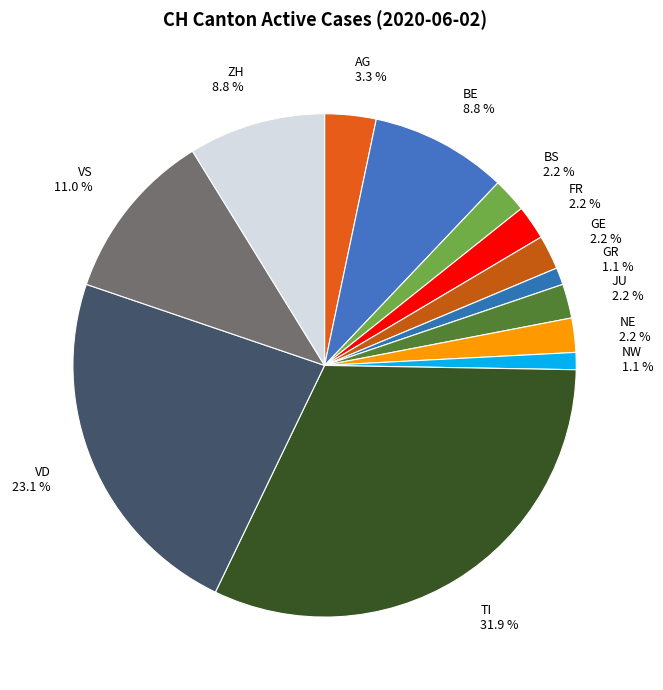

True or false: NW accounts for 1% of the total.

True